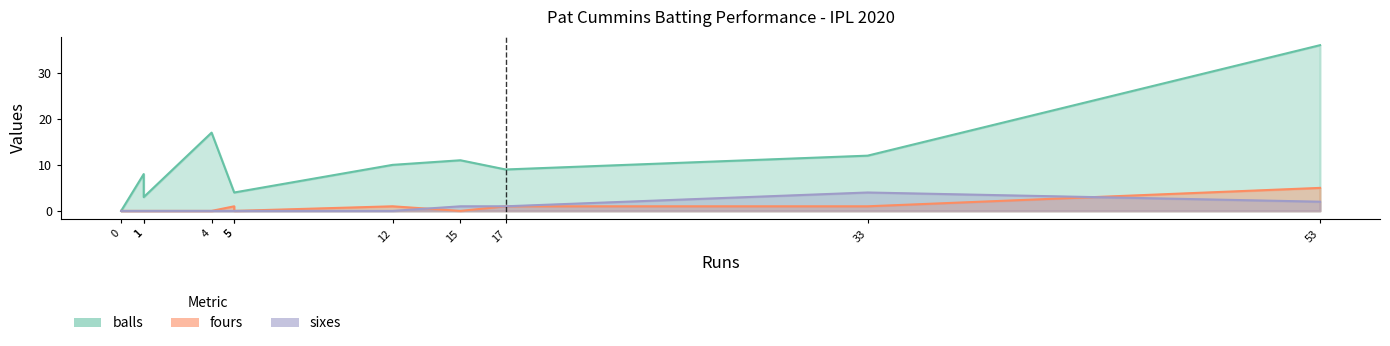

Reading right to left, transcribe all the data shown in this chart.

balls: 36	12	9	11	10	4	4	17	3	8	0
fours: 5	1	1	0	1	0	1	0	0	0	0
sixes: 2	4	1	1	0	0	0	0	0	0	0